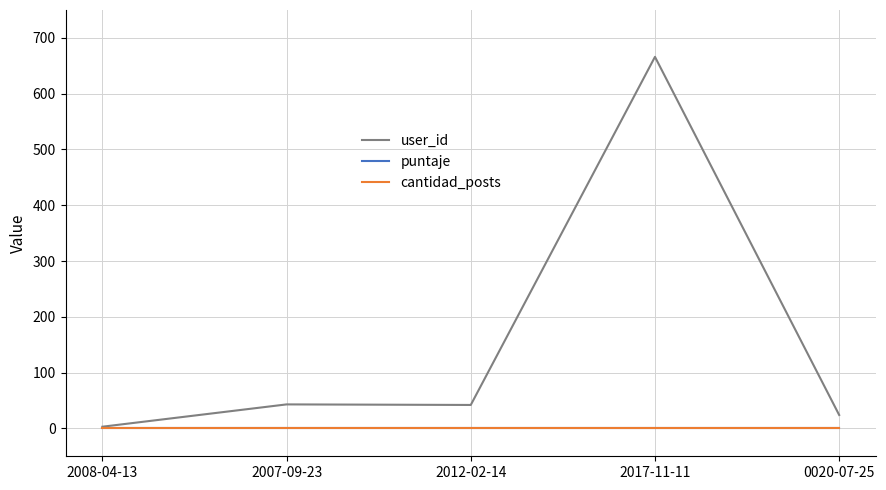

Does the chart have visible grid lines?

Yes